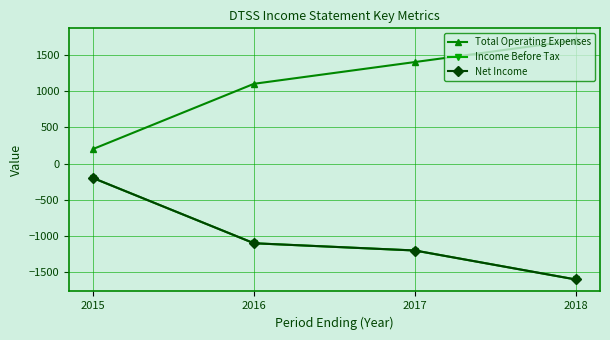

Which series has the largest range (max minus min)?

Total Operating Expenses